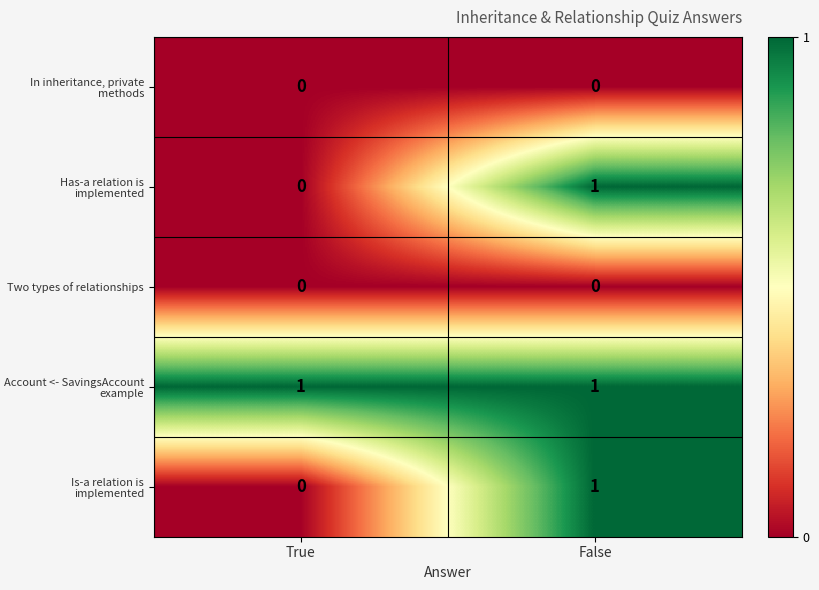

The value of Is-a relation is implemented at False is 1. True or false?

True